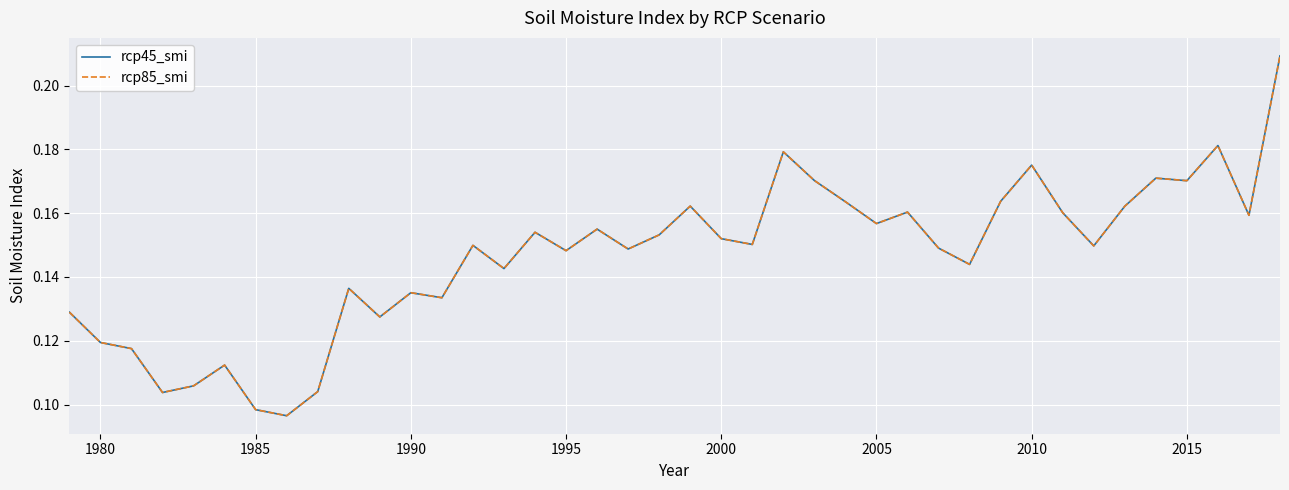

Does the chart display data point markers on the line(s)?

No